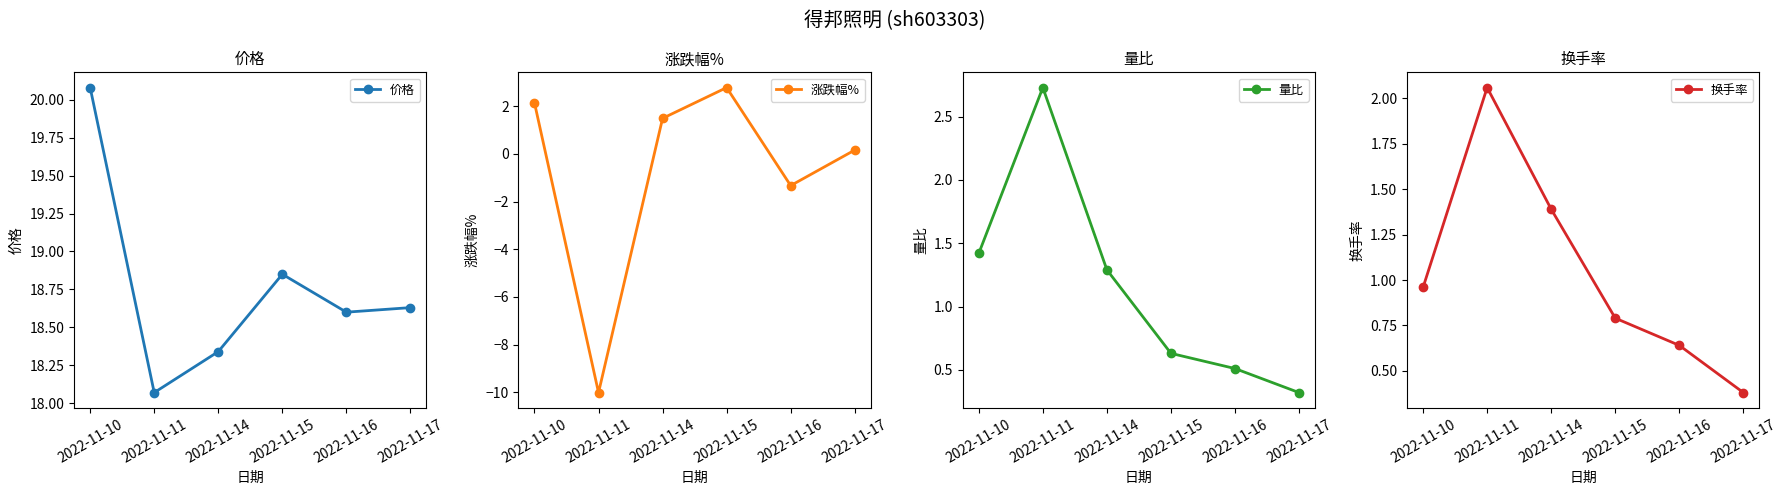

Reading left to right, extract all data points from this chart.

价格: 2022-11-10=20.1	2022-11-11=18.1	2022-11-14=18.3	2022-11-15=18.9	2022-11-16=18.6	2022-11-17=18.6
涨跌幅%: 2022-11-10=2.1	2022-11-11=-10.0	2022-11-14=1.5	2022-11-15=2.8	2022-11-16=-1.3	2022-11-17=0.2
量比: 2022-11-10=1.4	2022-11-11=2.7	2022-11-14=1.3	2022-11-15=0.6	2022-11-16=0.5	2022-11-17=0.3
换手率: 2022-11-10=1.0	2022-11-11=2.1	2022-11-14=1.4	2022-11-15=0.8	2022-11-16=0.6	2022-11-17=0.4